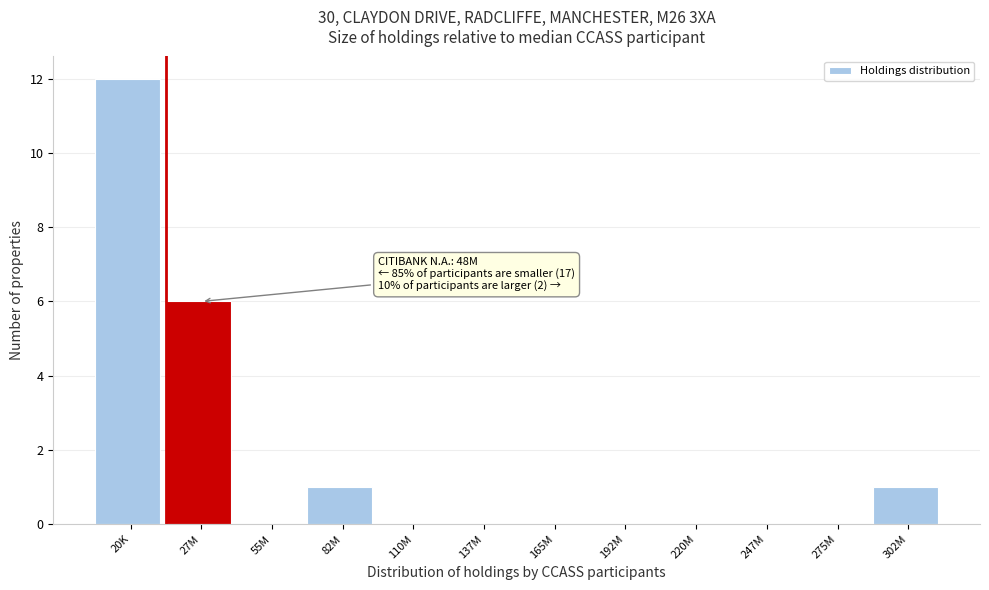

Reading left to right, extract all data points from this chart.

20K=12	27M=6	55M=0	82M=1	110M=0	137M=0	165M=0	192M=0	220M=0	247M=0	275M=0	302M=1